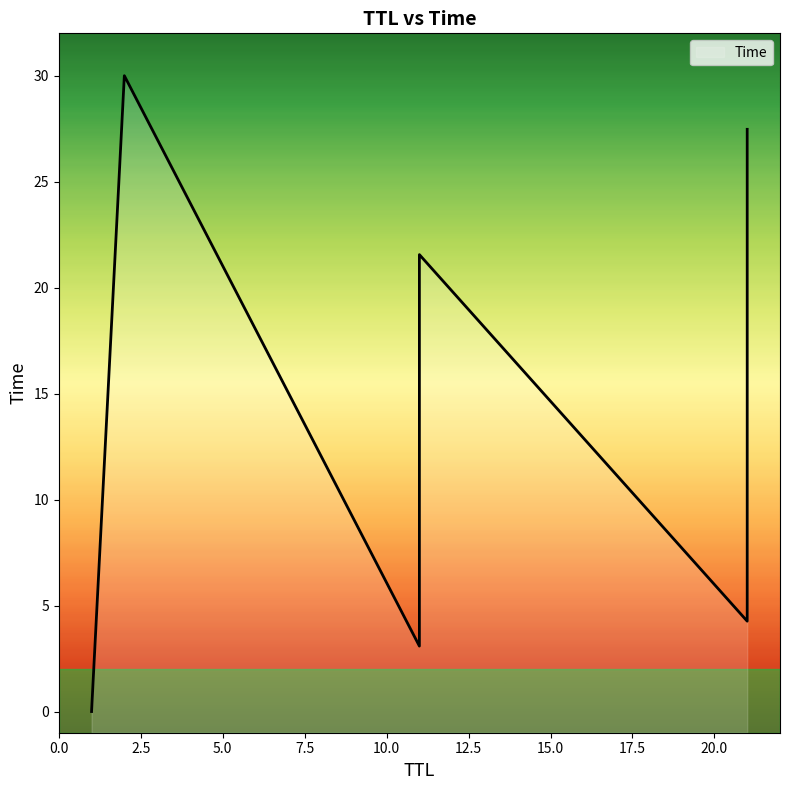

True or false: the data shows 27.5 at 21.

True